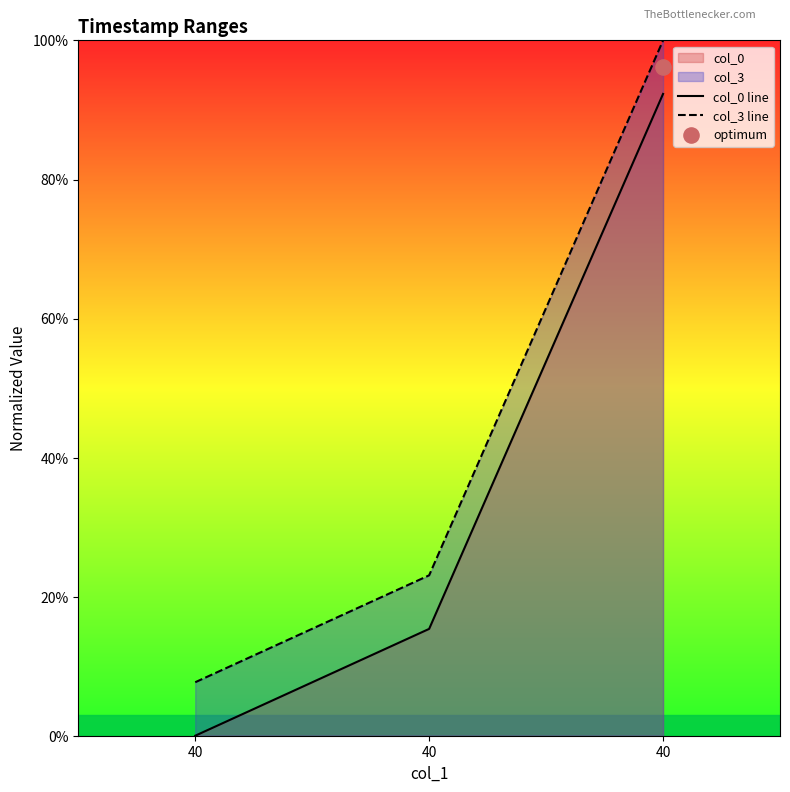

Is the value of col_3 line at 40 greater than the value of col_0 line at 40?

Yes